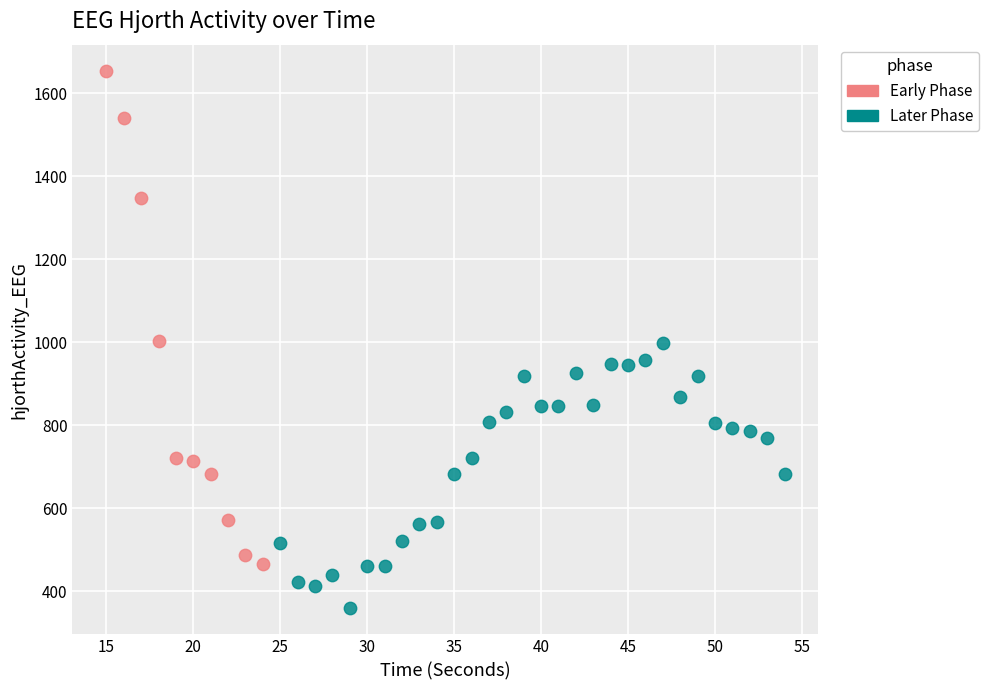

Which series contains the lowest Y value?

Later Phase